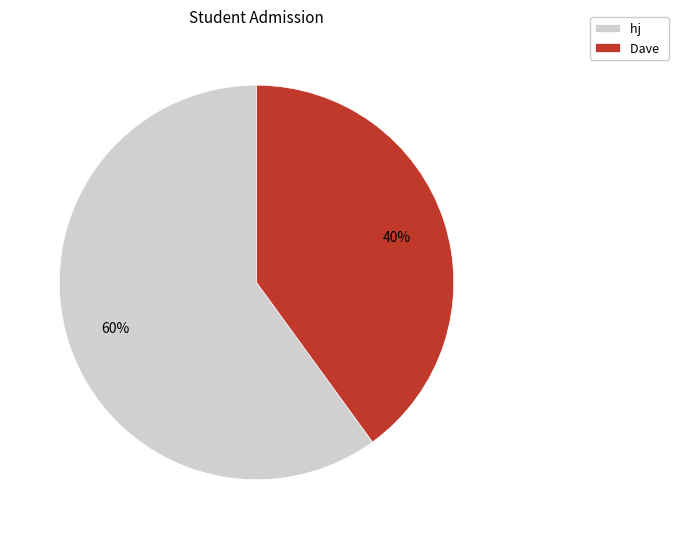

True or false: Dave accounts for 40% of the total.

True